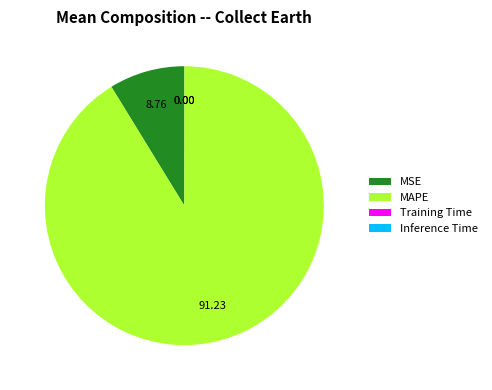

The MAPE slice represents 99% of the pie. True or false?

False